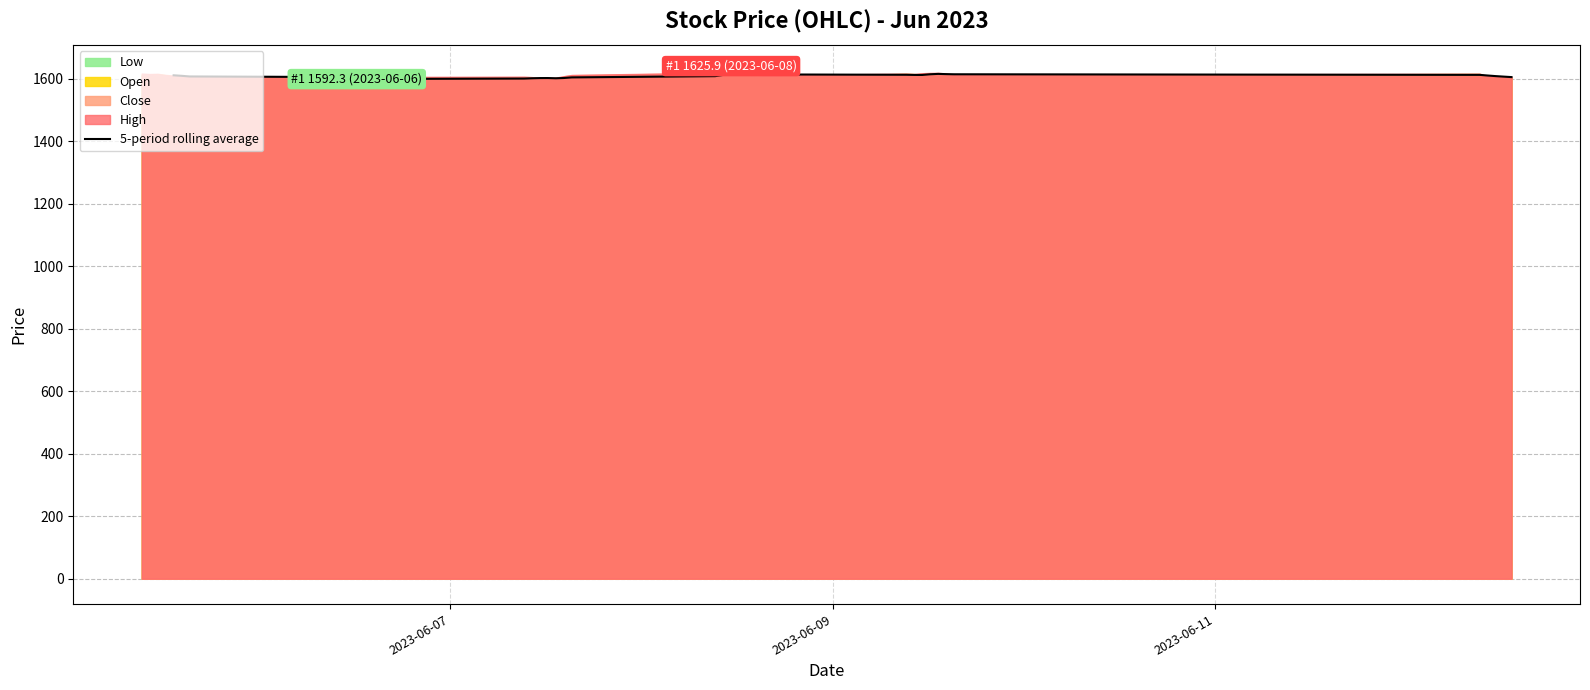

Is it true that the value at 7 is 2610.8?

False